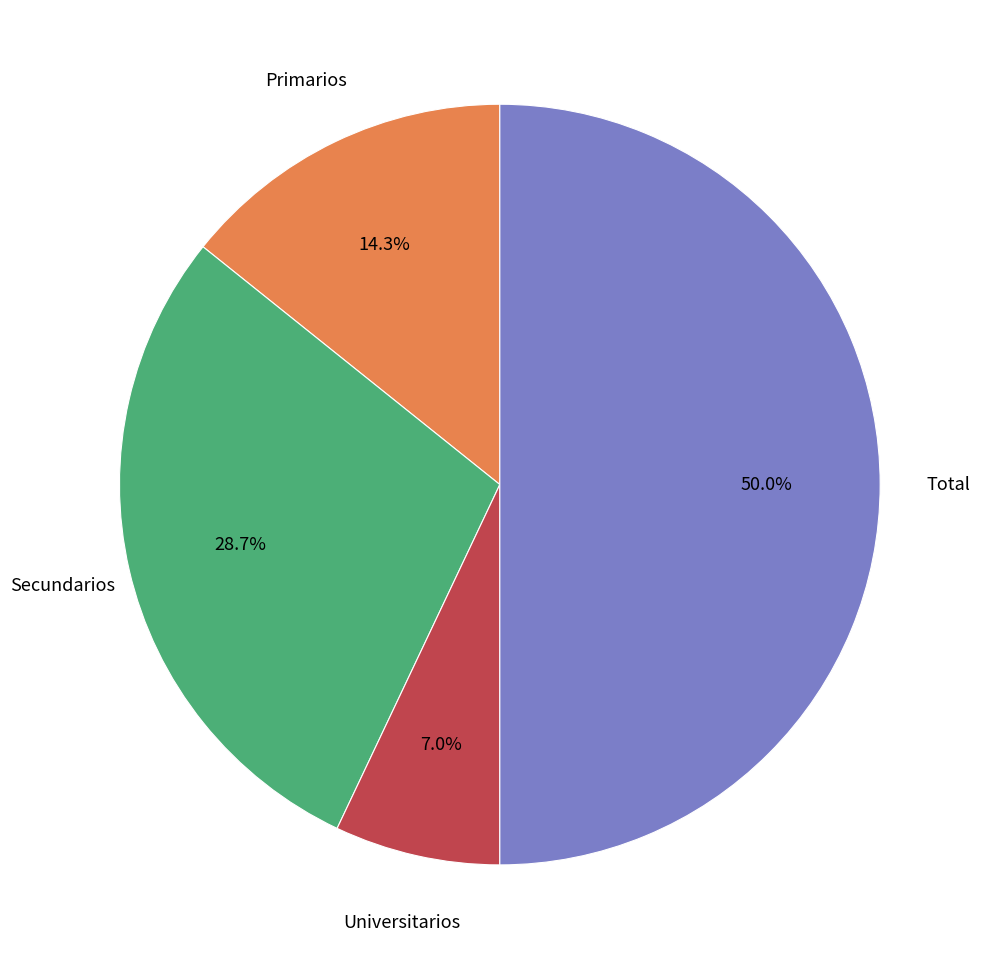

Count the number of slices in the pie.

4